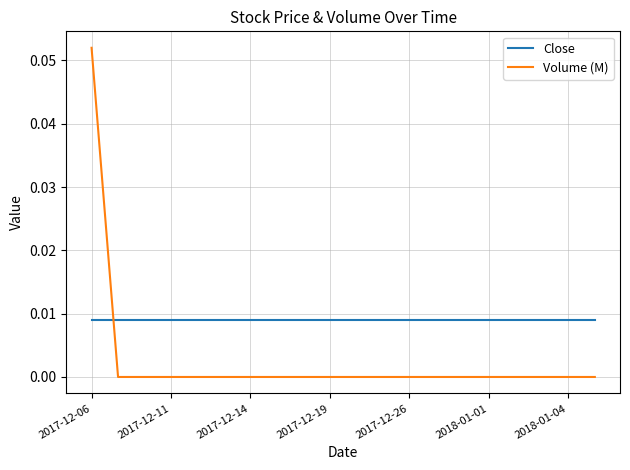

Which series has the largest total across all categories?

Close